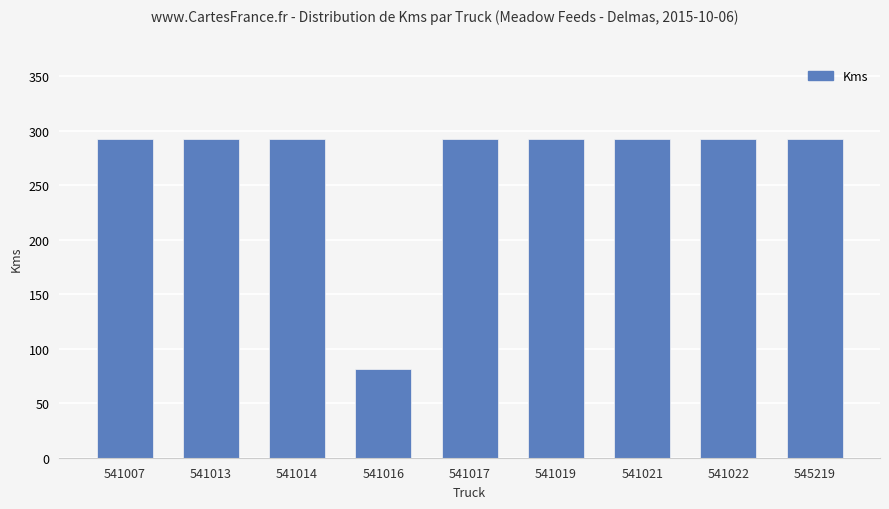

Approximately how many times larger is the value at 541021 compared to 541007?

1.0